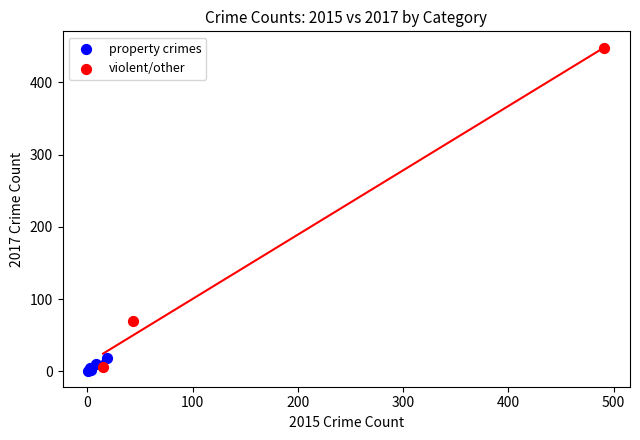

Which series contains the highest Y value?

violent/other